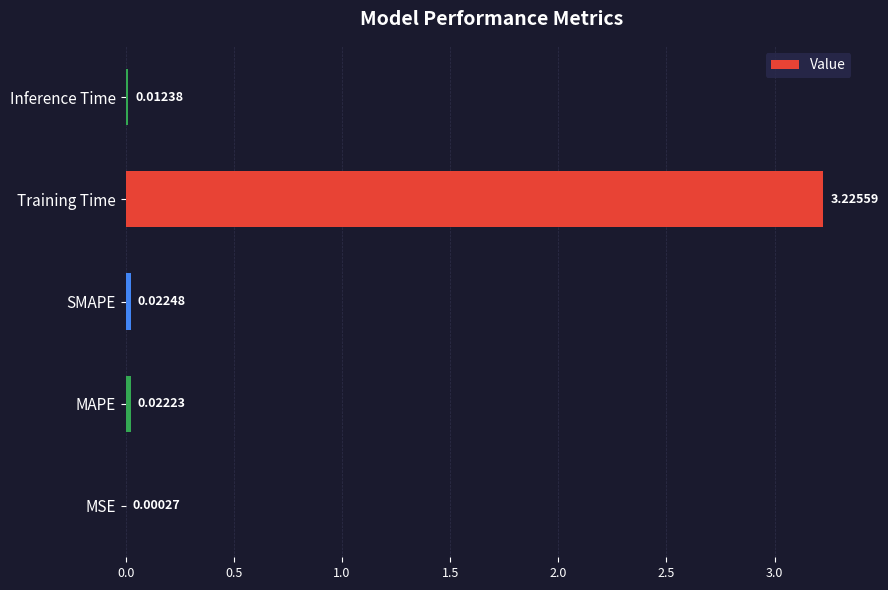

At which label is the value closest to 1?

SMAPE